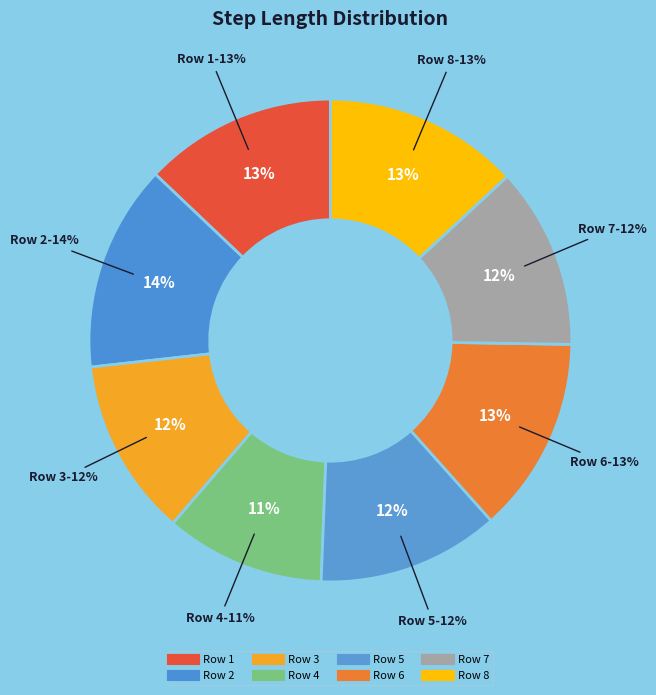

To the nearest percent, what is the difference between the largest and smallest slice percentages?

3%